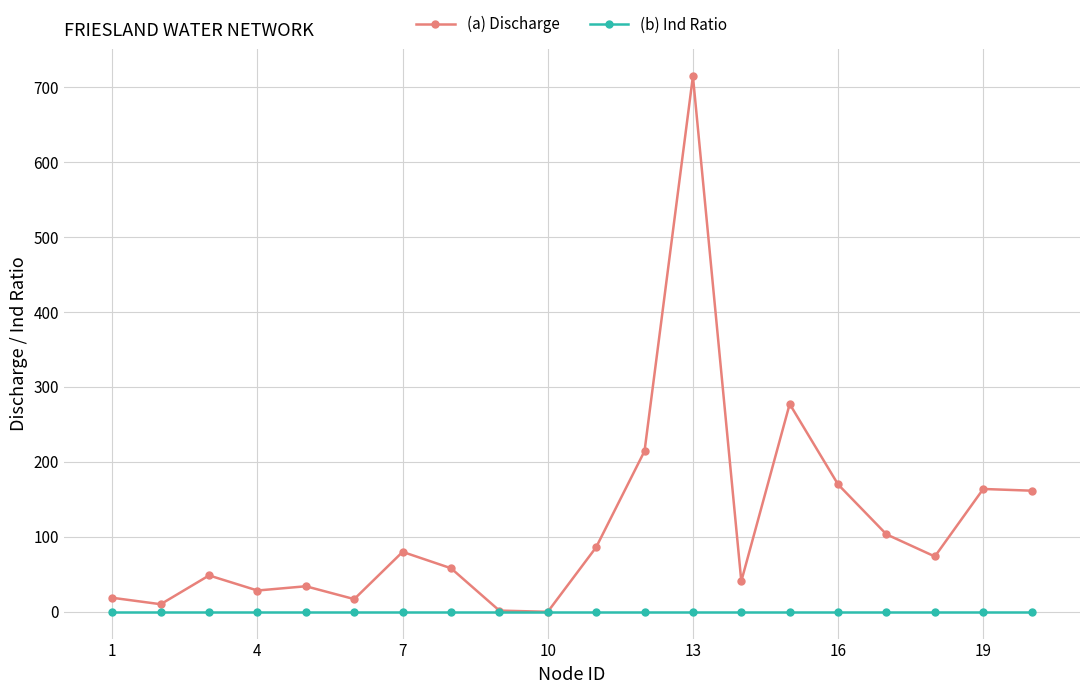

Which series ends up on top after the final intersection of (b) Ind Ratio and (a) Discharge?

(a) Discharge